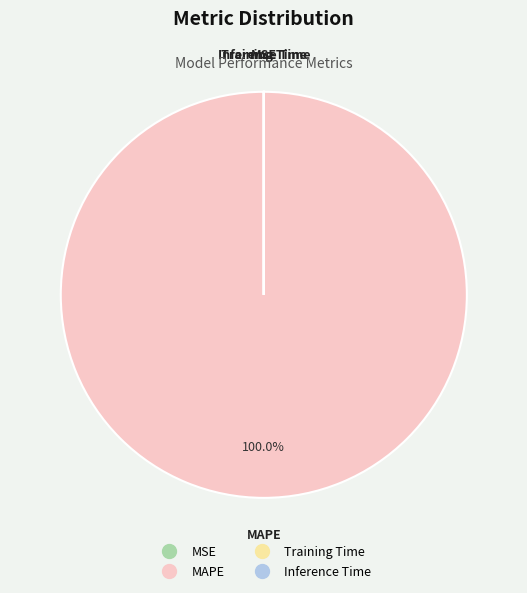

What is the majority slice?

MAPE